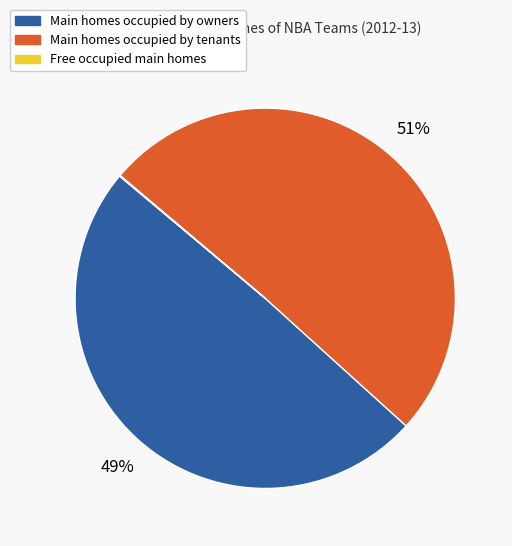

Does any single category account for the majority?

Yes